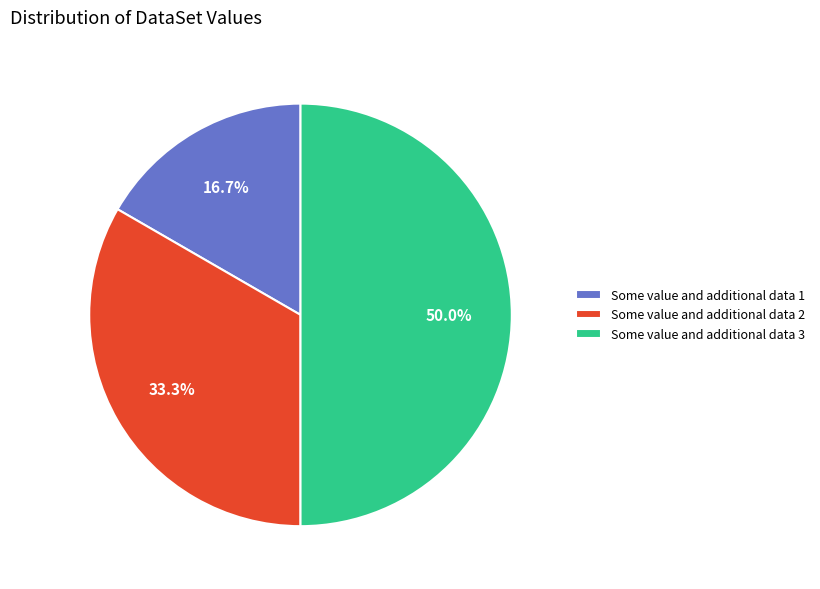

What percentage do Some value and additional data 1 and Some value and additional data 2 together represent?

50.0%